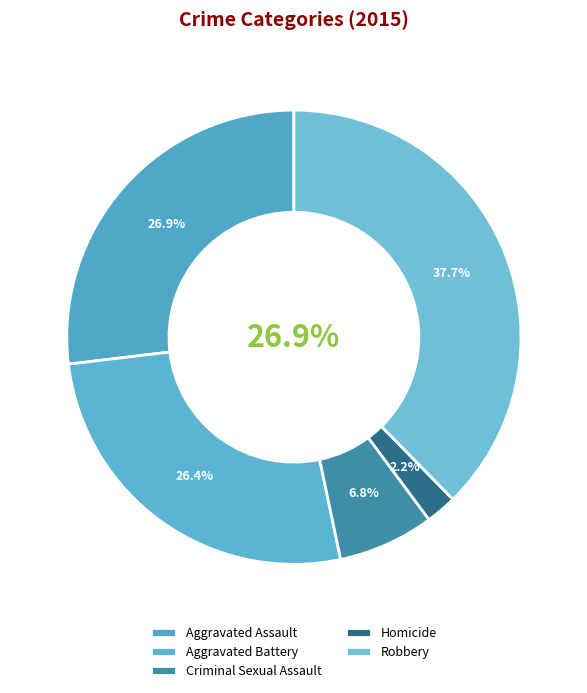

What is the ratio of the value at Homicide to the value at Criminal Sexual Assault?

0.3